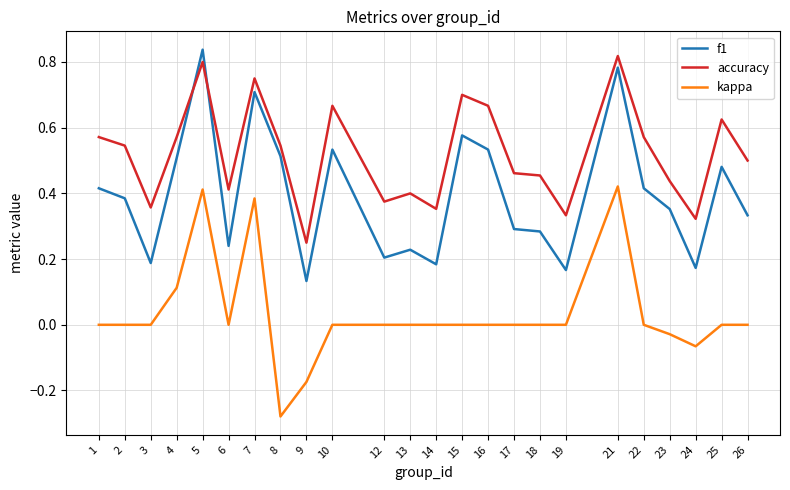

True or false: accuracy has more than 0 points higher than both neighbors.

True